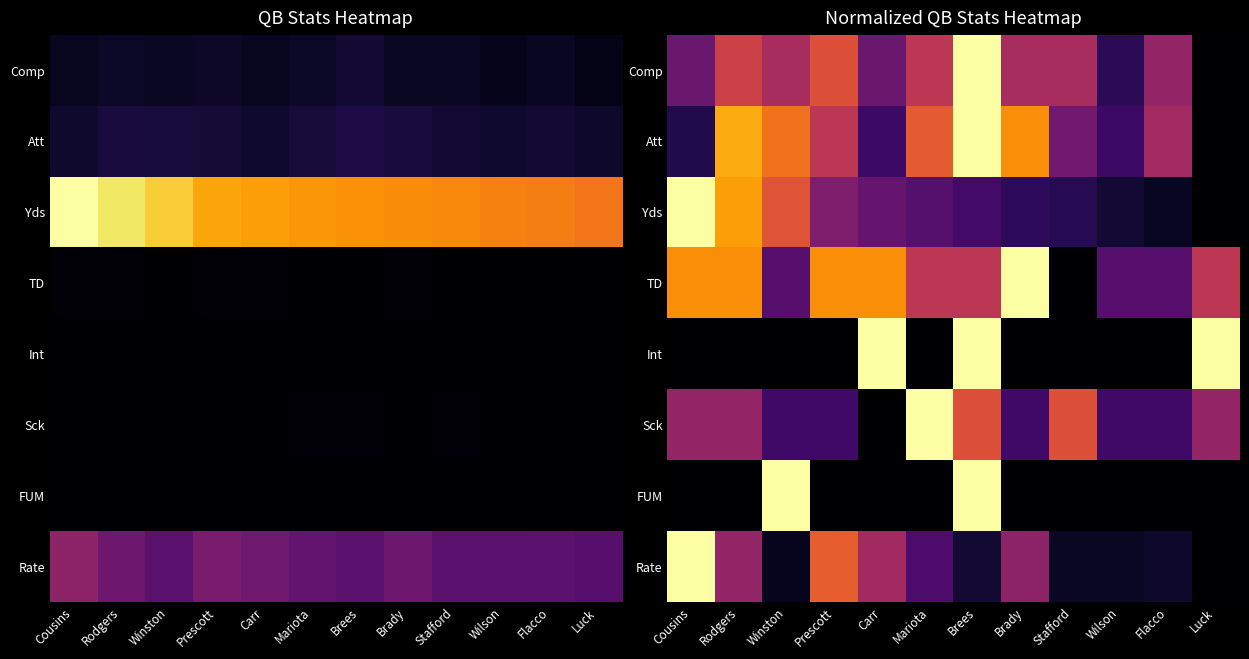

What is the difference between the maximum and minimum values in the Att series?

1.0